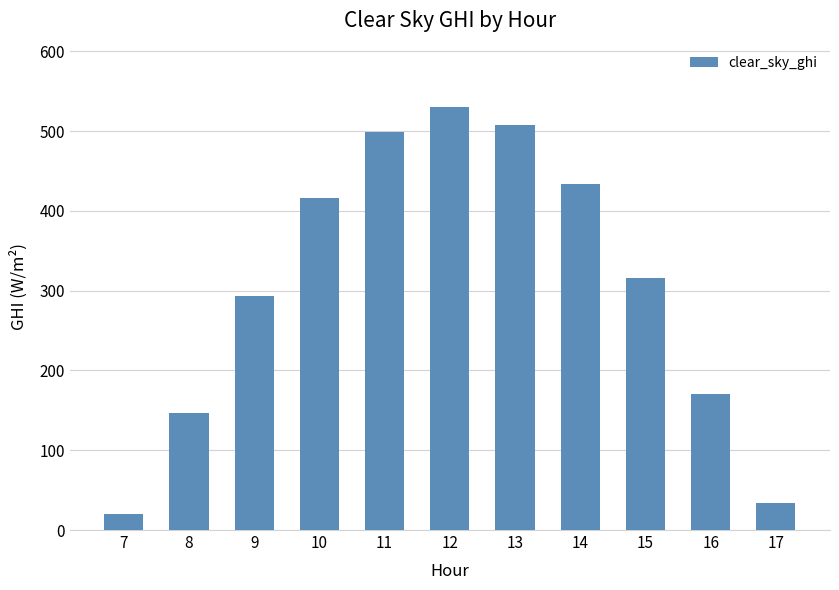

What is the sum of all values?

3368.1